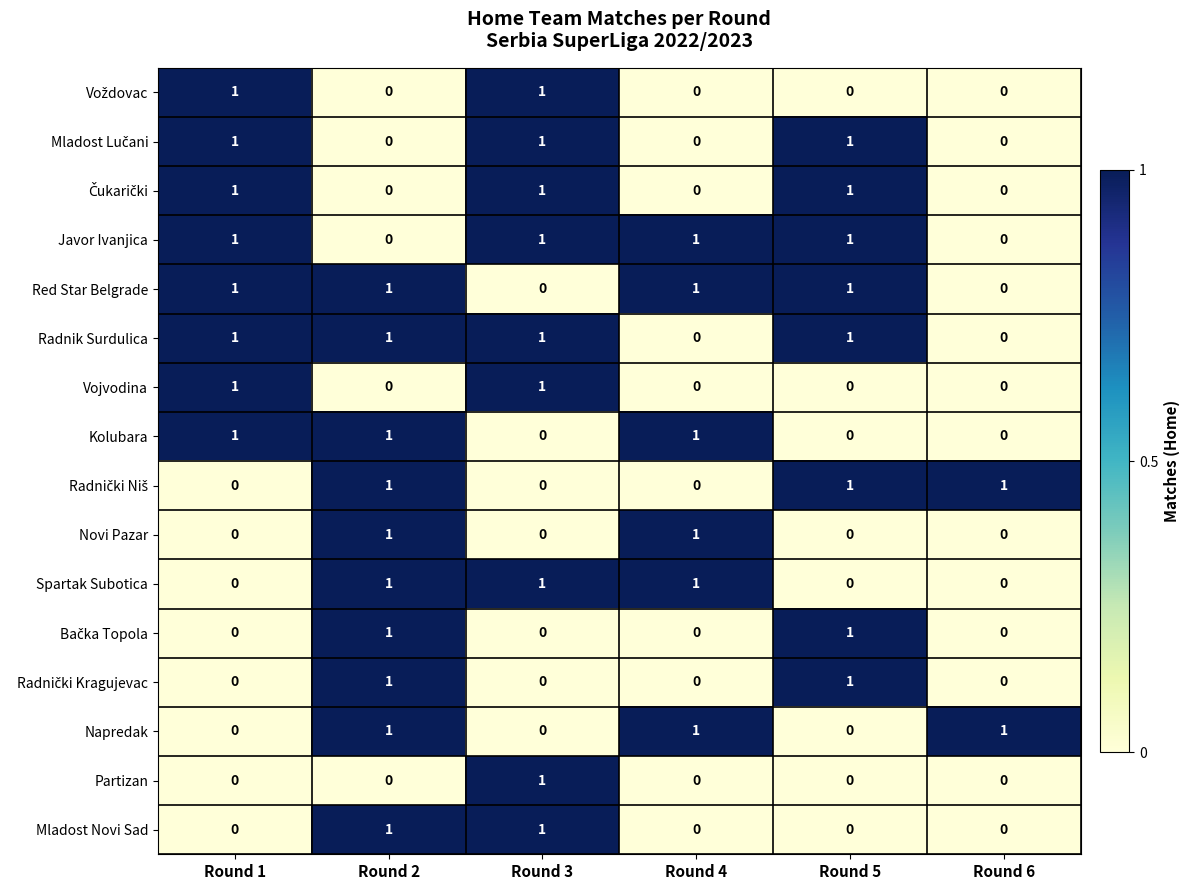

What is the sum of all Radnik Surdulica values?

4